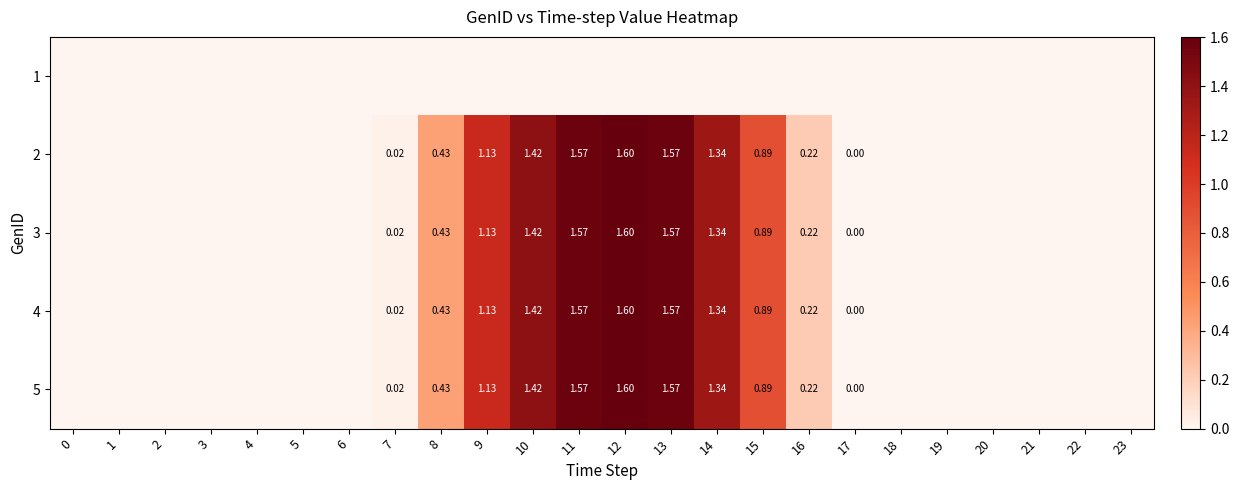

List the labels in order of 5 value, smallest first.

0, 1, 3, 4, 5, 6, 20, 21, 22, 23, 2, 19, 18, 17, 7, 16, 8, 15, 9, 14, 10, 13, 11, 12